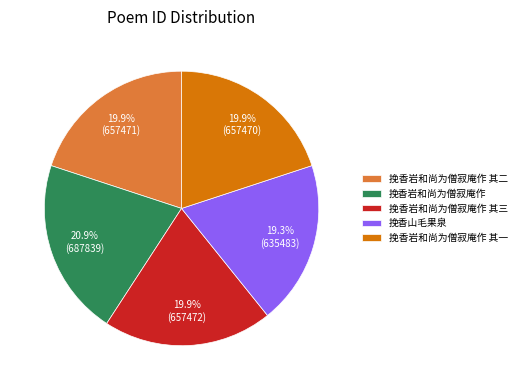

Which category has the smallest portion of the pie?

挽香山毛果泉